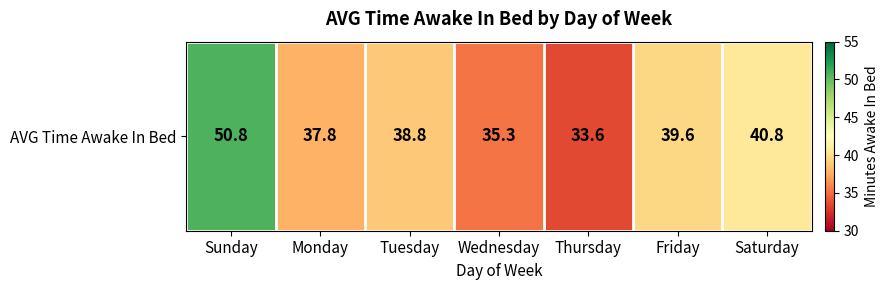

List the labels in order of value, largest first.

Sunday, Saturday, Friday, Tuesday, Monday, Wednesday, Thursday